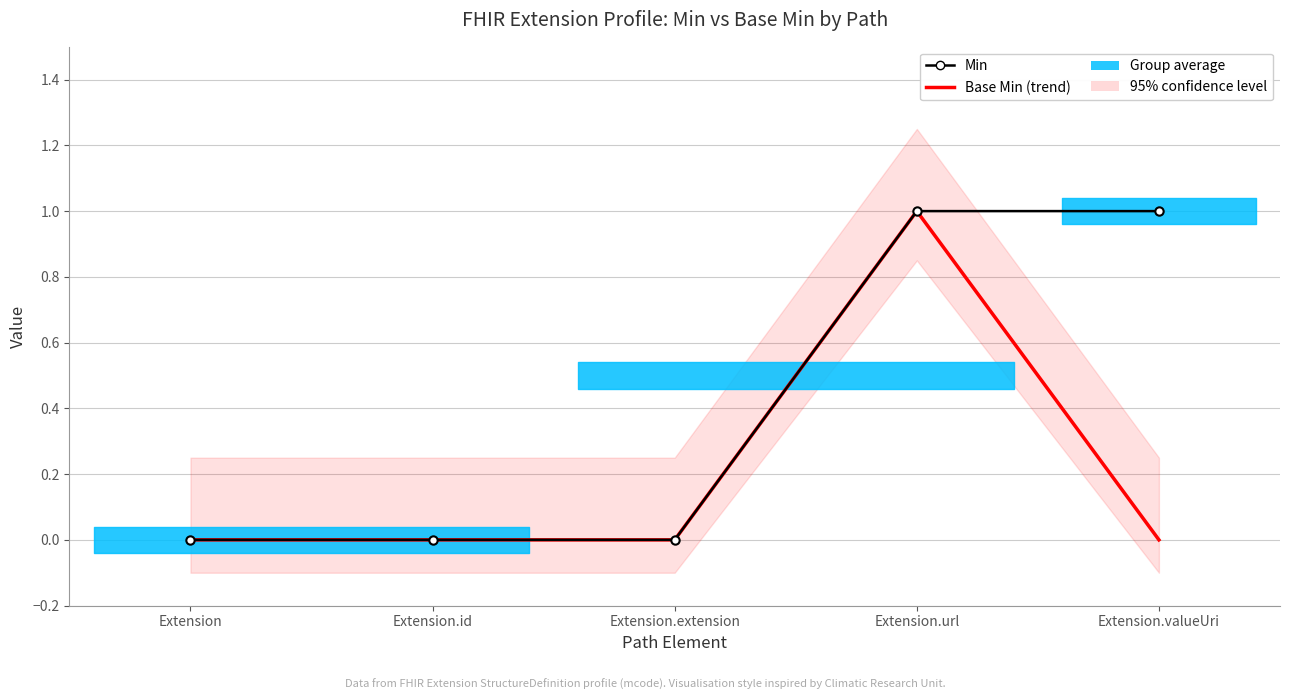

Is the value of Min at Extension.id greater than the value of Base Min (trend) at Extension.id?

No